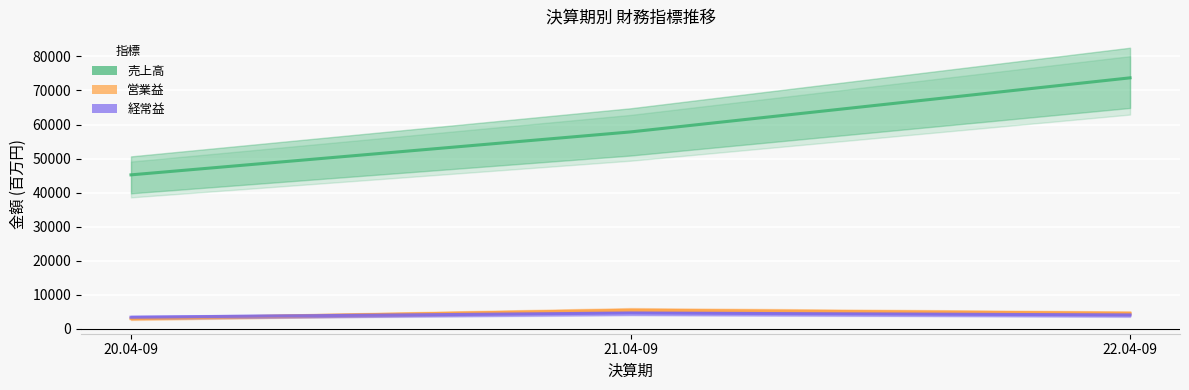

At which label does 営業益 first exceed 4544?

21.04-09